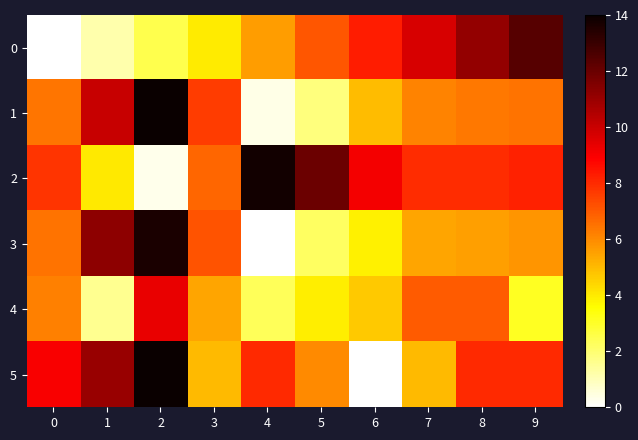

Count the number of data series in this chart.

6